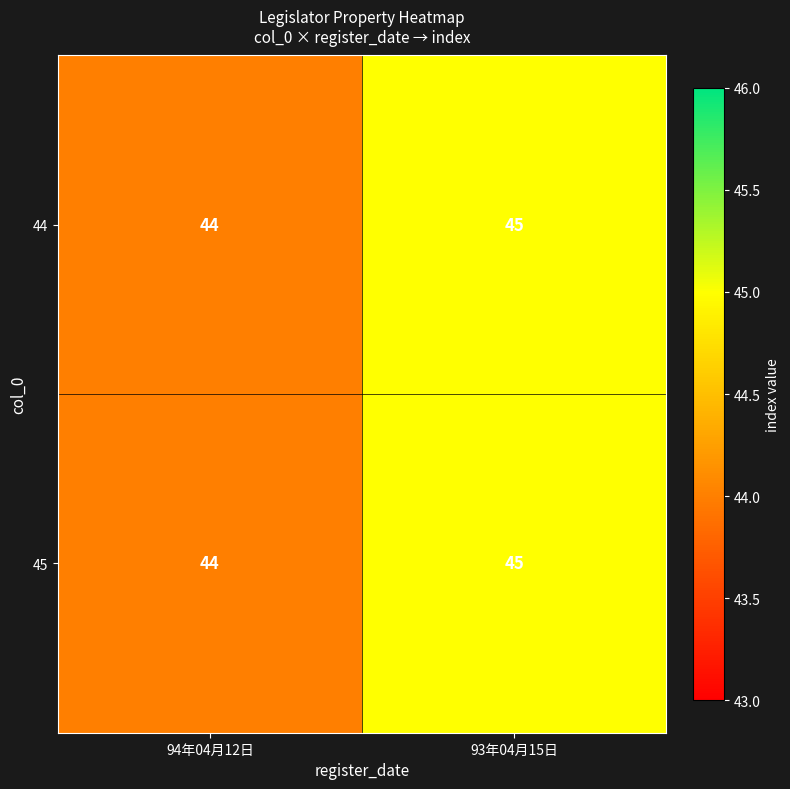

Rank the categories by 45 value from highest to lowest.

93年04月15日, 94年04月12日